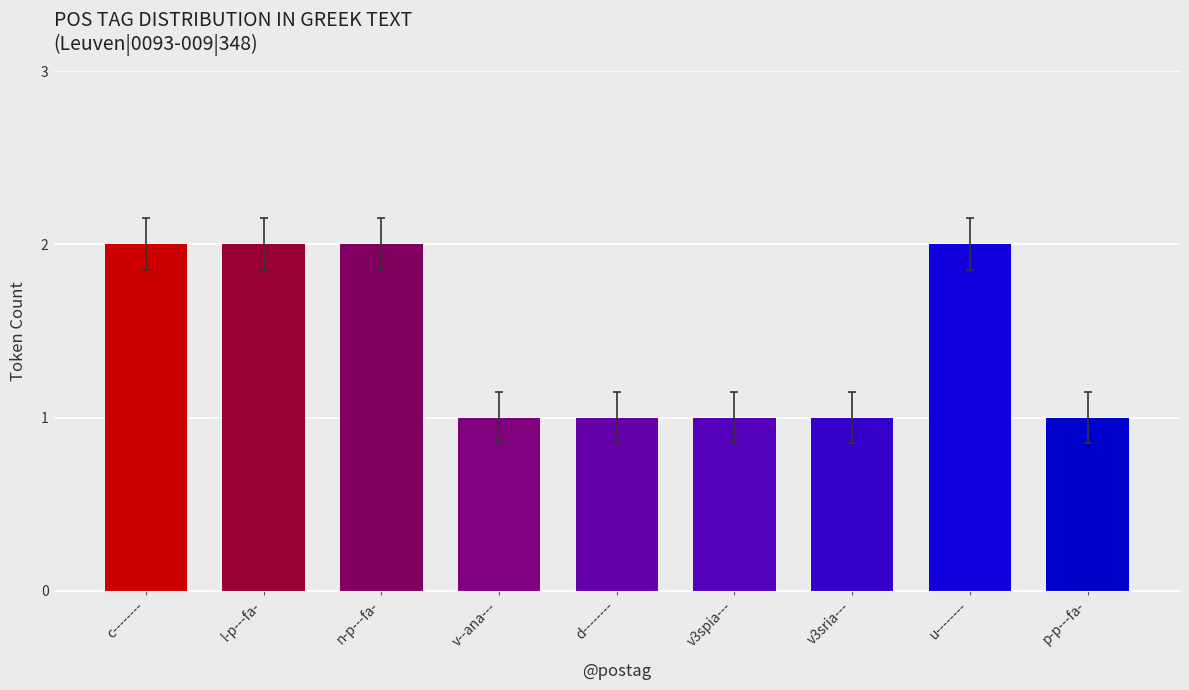

Between v3spia--- and n-p---fa-, which is larger?

n-p---fa-